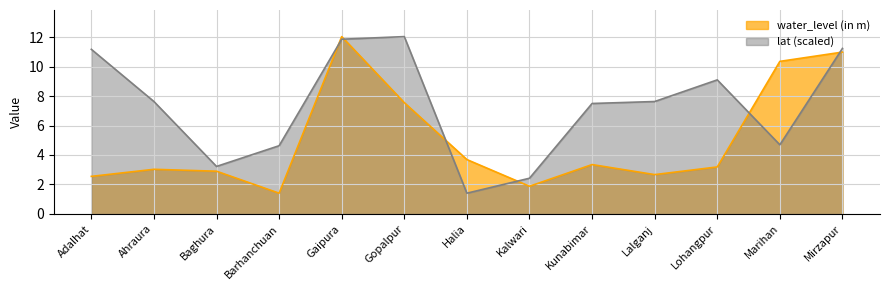

What is the difference between the second highest and minimum values in the lat series?

10.4